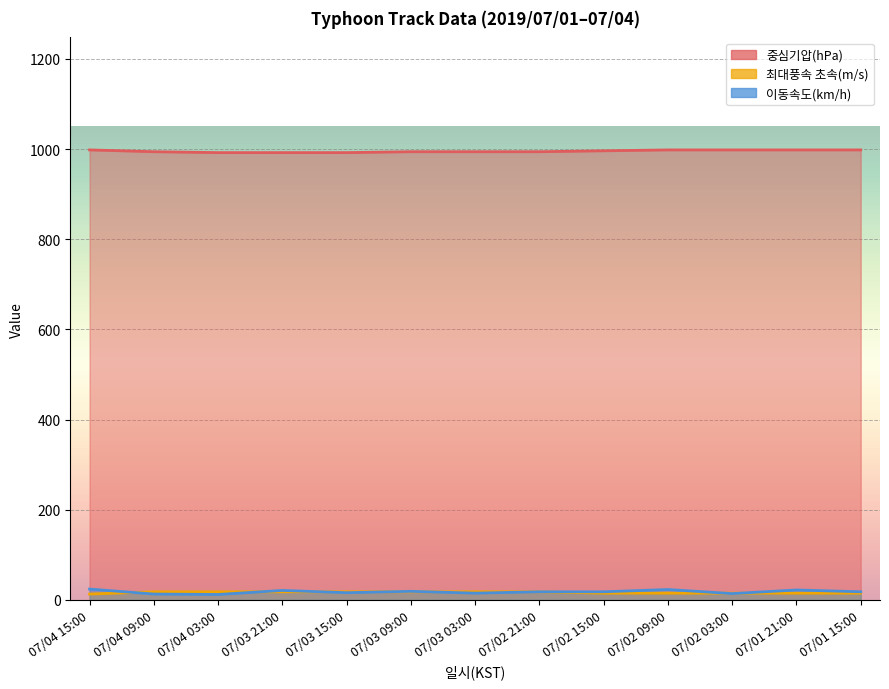

What is the value of the 최대풍속 초속(m/s) point at the 10th from the left?

15